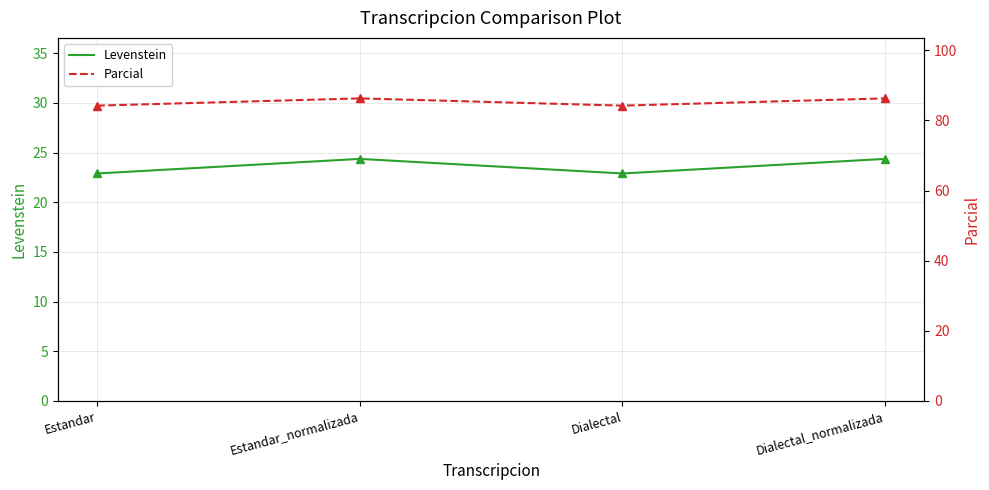

True or false: Levenstein and Parcial intersect in this chart.

False